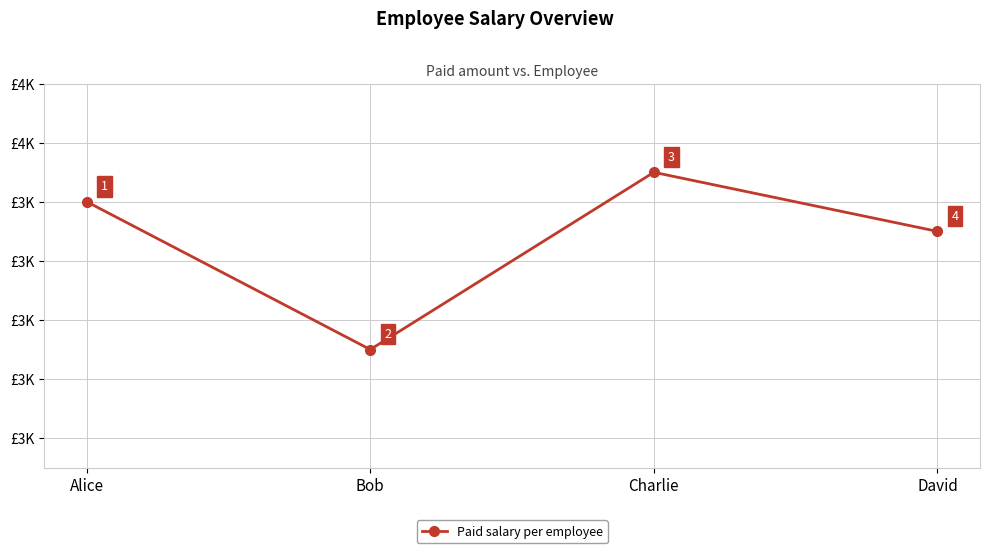

Does the chart display data point markers on the line(s)?

Yes